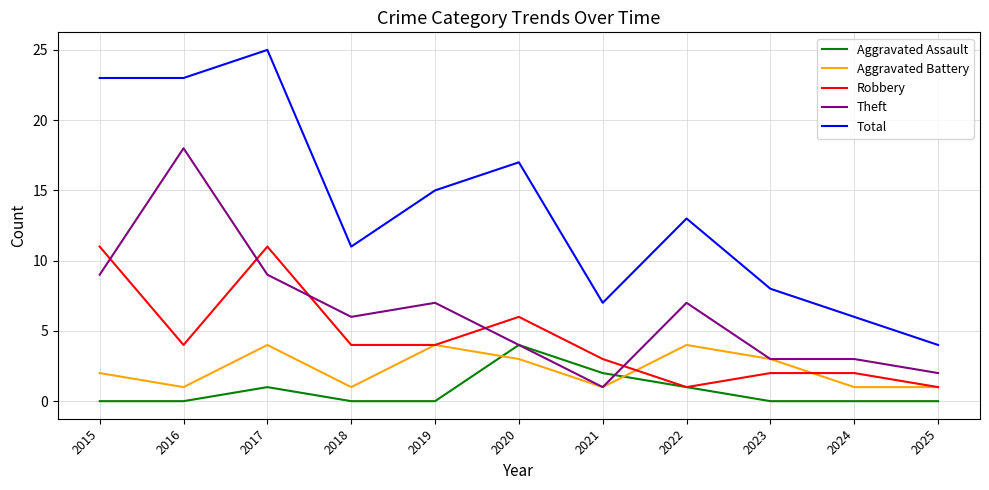

Which series ends up on top after the final intersection of Robbery and Theft?

Theft